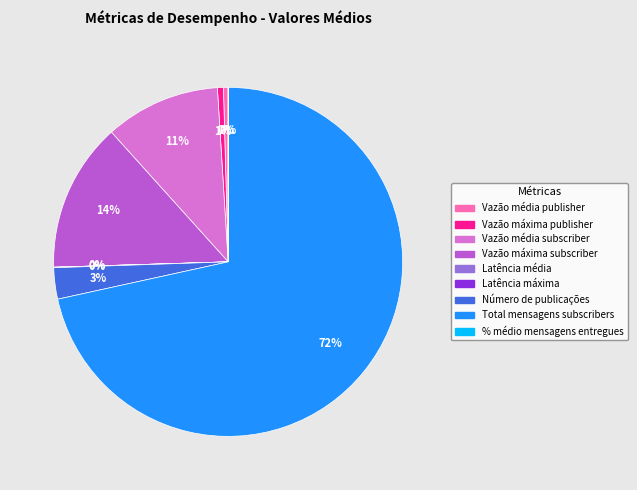

Is there any slice that represents more than half of the pie?

Yes